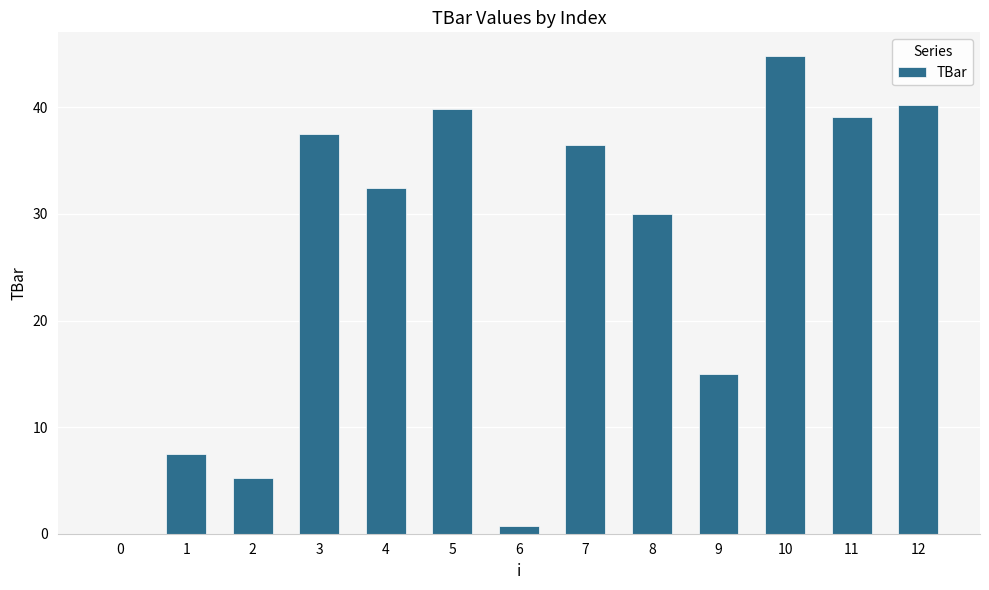

Reading left to right, transcribe all the data shown in this chart.

0=0.0	1=7.5	2=5.2	3=37.5	4=32.4	5=39.8	6=0.8	7=36.4	8=30.0	9=15.0	10=44.8	11=39.1	12=40.2